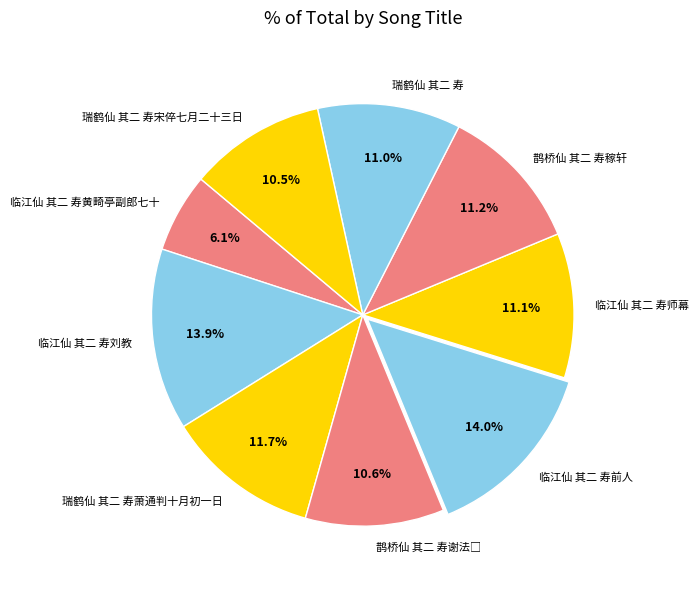

Do 瑞鹤仙 其二 寿 and 瑞鹤仙 其二 寿宋倅七月二十三日 together represent more than half of the pie?

No